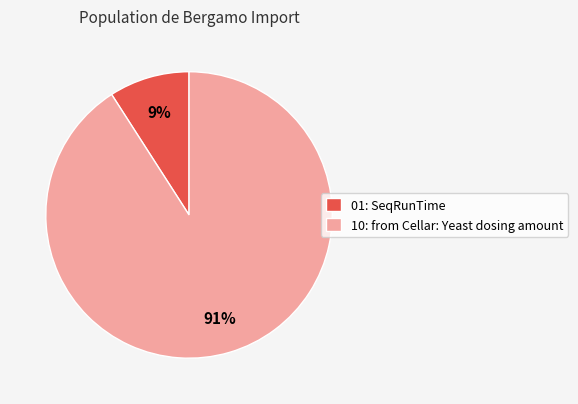

Which slice is the smallest?

01: SeqRunTime